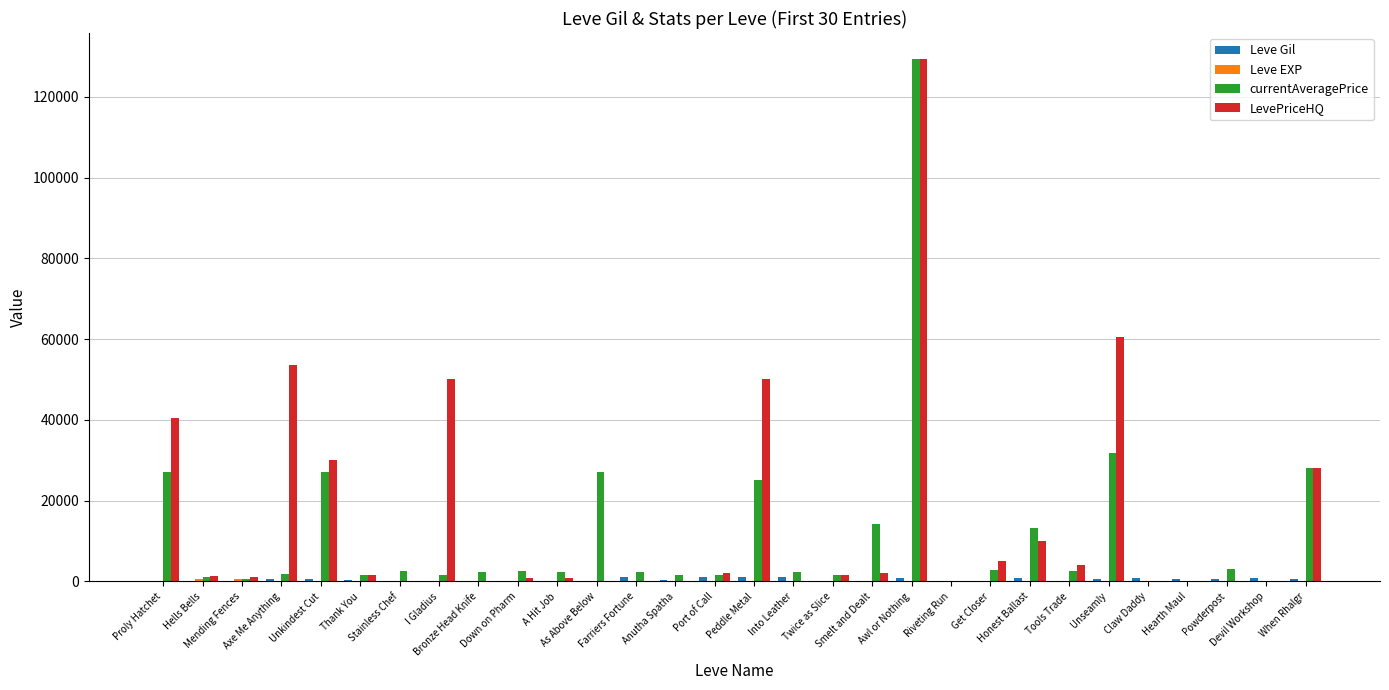

How many data points does each series have?

30